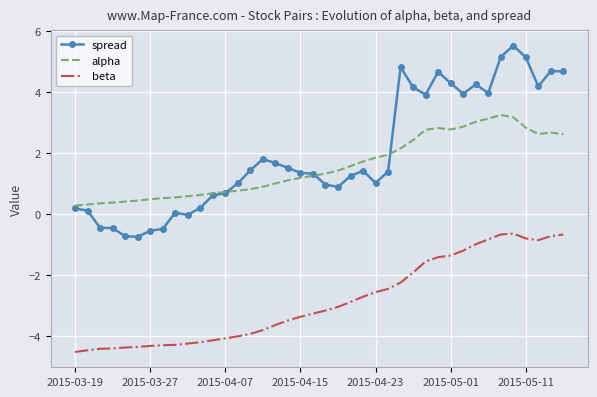

True or false: alpha and beta cross at least once.

False